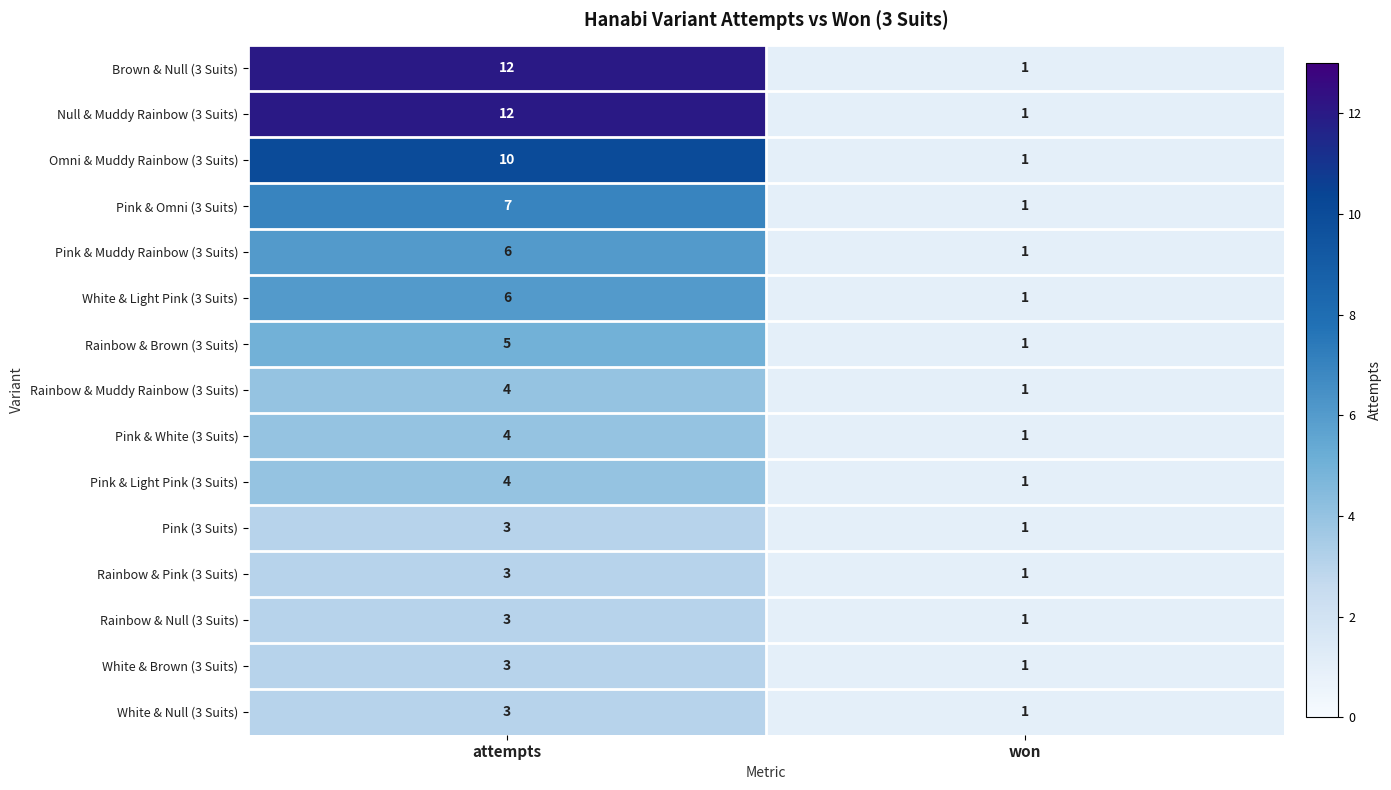

How many distinct data groups are displayed?

15